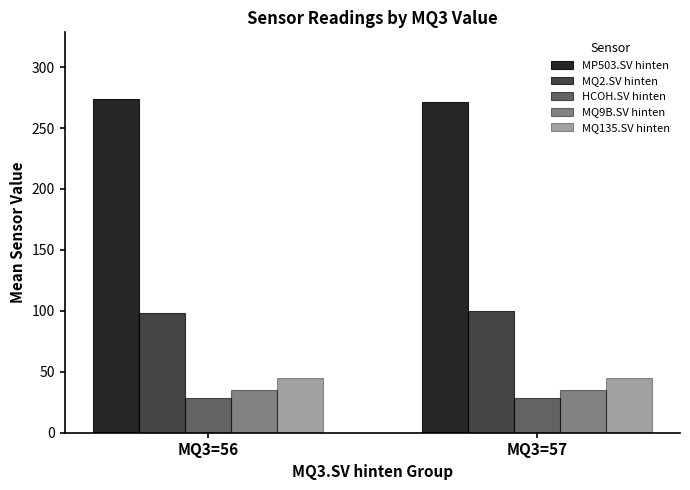

How many series are shown in this chart?

5